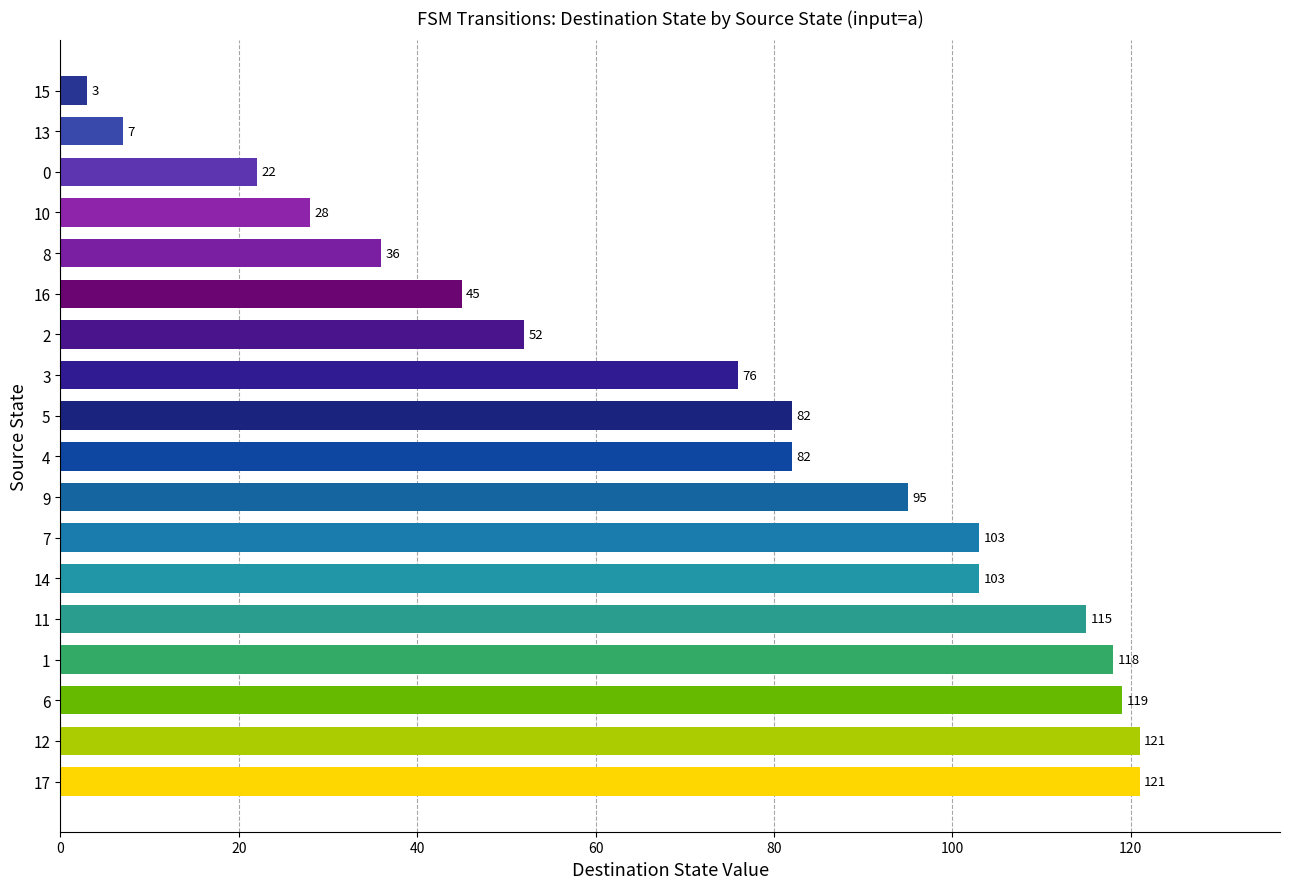

The chart shows a value of 82 at 5. True or false?

True